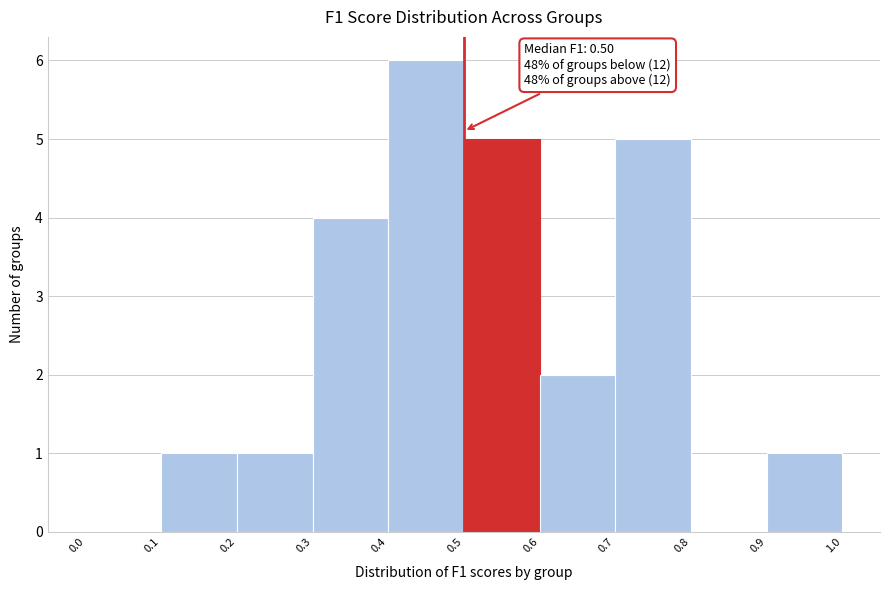

Which range on the x-axis has the tallest bar?

0.4 to 0.5